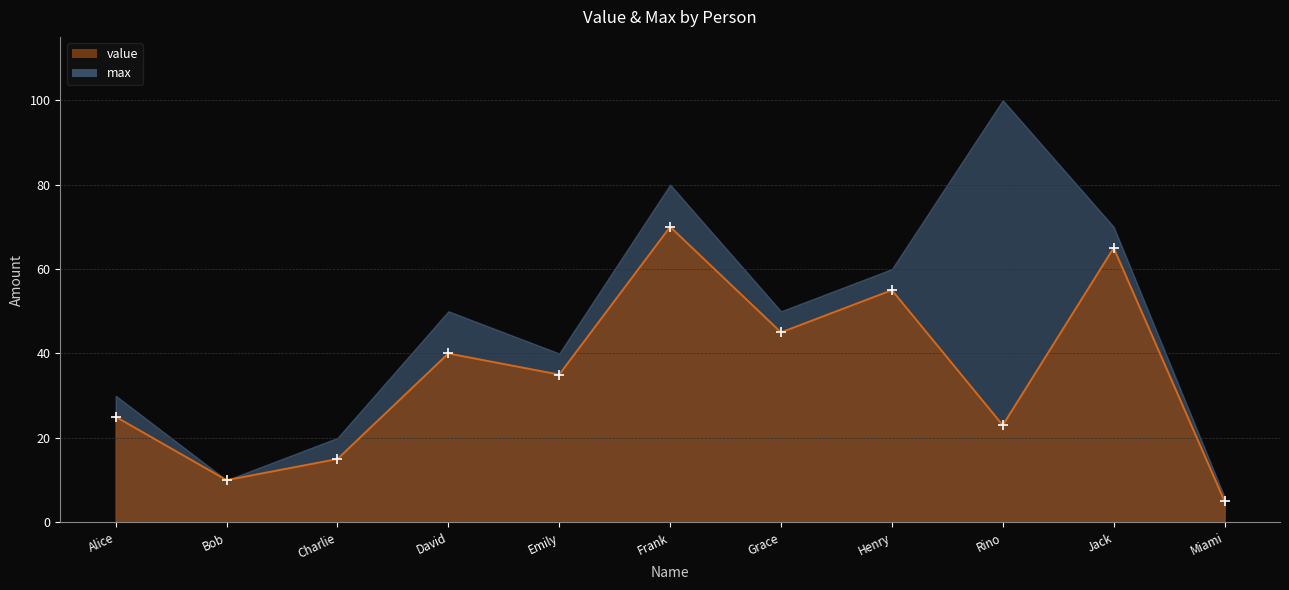

Approximately how many times larger is the value at Bob compared to Rino?

0.4